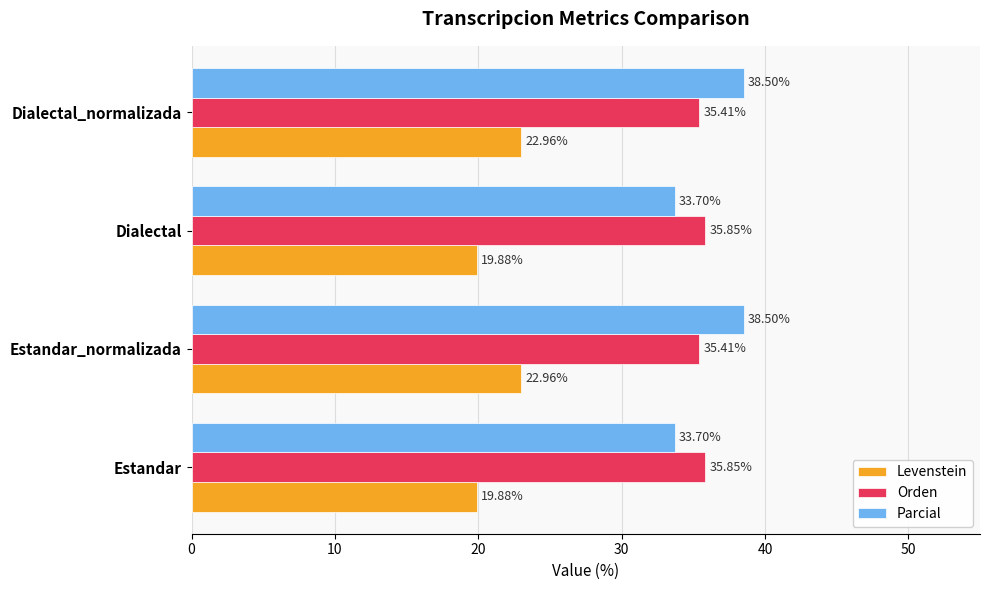

What is the difference between the highest and lowest values at Dialectal?

16.0